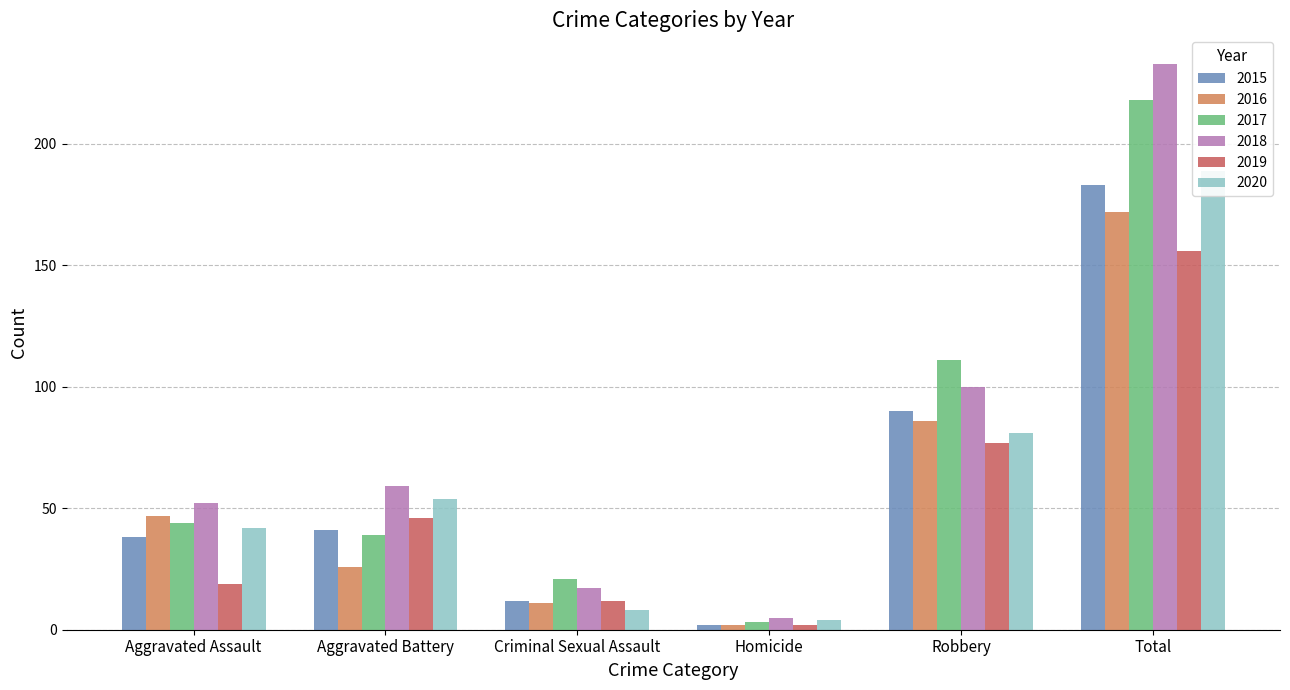

Reading left to right, what are all the values shown in this chart?

2015: 38	41	12	2	90	183
2016: 47	26	11	2	86	172
2017: 44	39	21	3	111	218
2018: 52	59	17	5	100	233
2019: 19	46	12	2	77	156
2020: 42	54	8	4	81	189